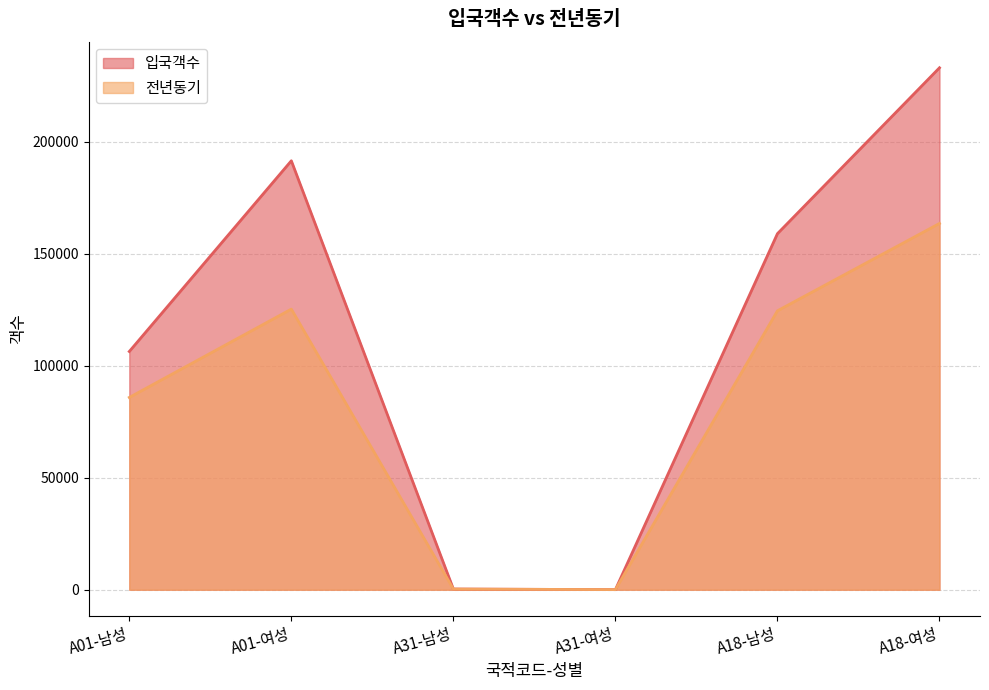

Reading left to right, extract all data points from this chart.

입국객수: A01-남성=106320	A01-여성=191436	A31-남성=319	A31-여성=42	A18-남성=158912	A18-여성=232943
전년동기: A01-남성=85815	A01-여성=125241	A31-남성=299	A31-여성=54	A18-남성=124486	A18-여성=163466